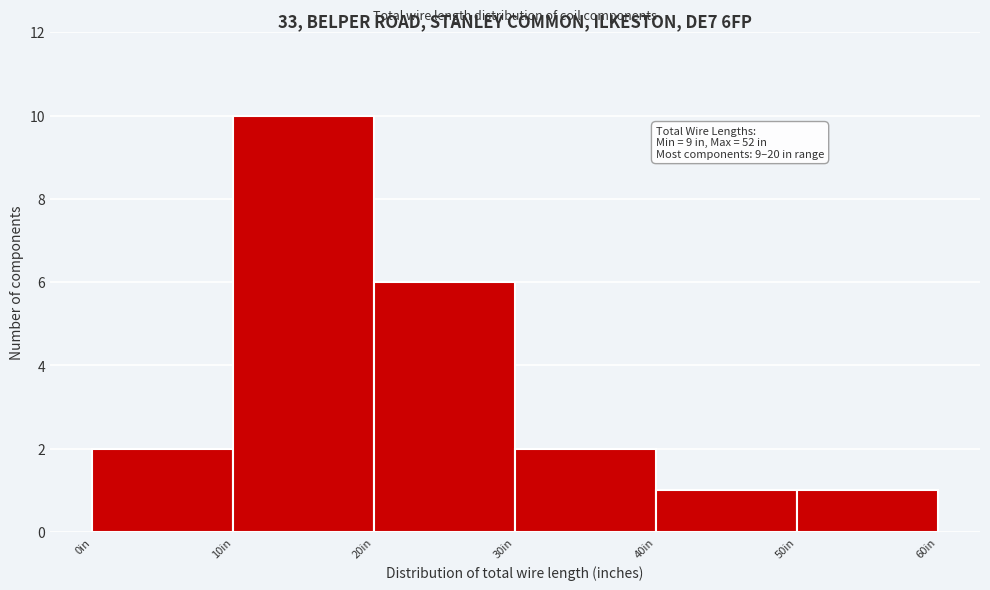

Over which range of the x-axis is the bar tallest?

10 to 20